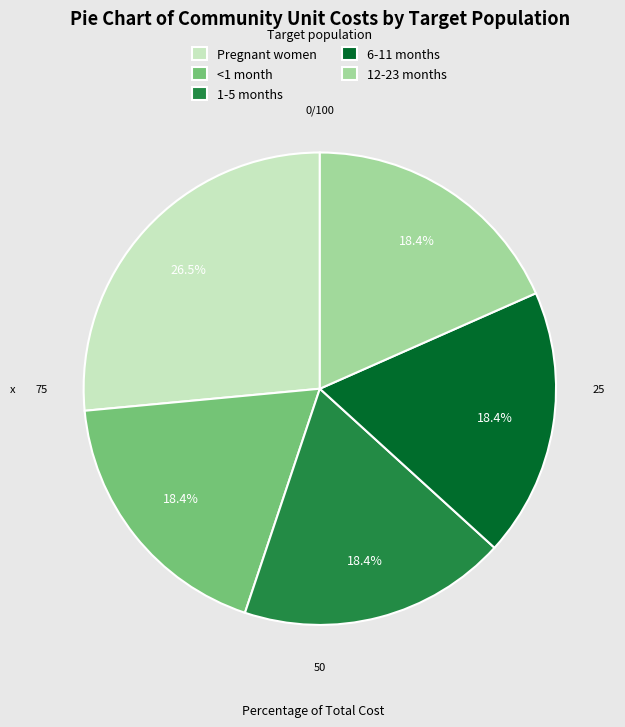

How many segments does this pie chart have?

5